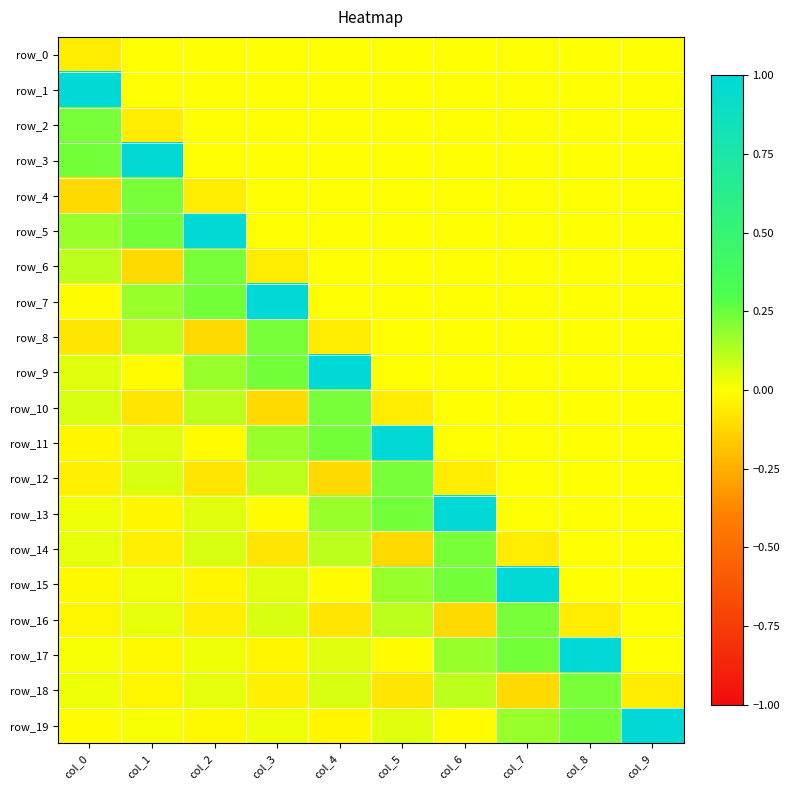

Where is row_2 nearest to the value 0?

col_2